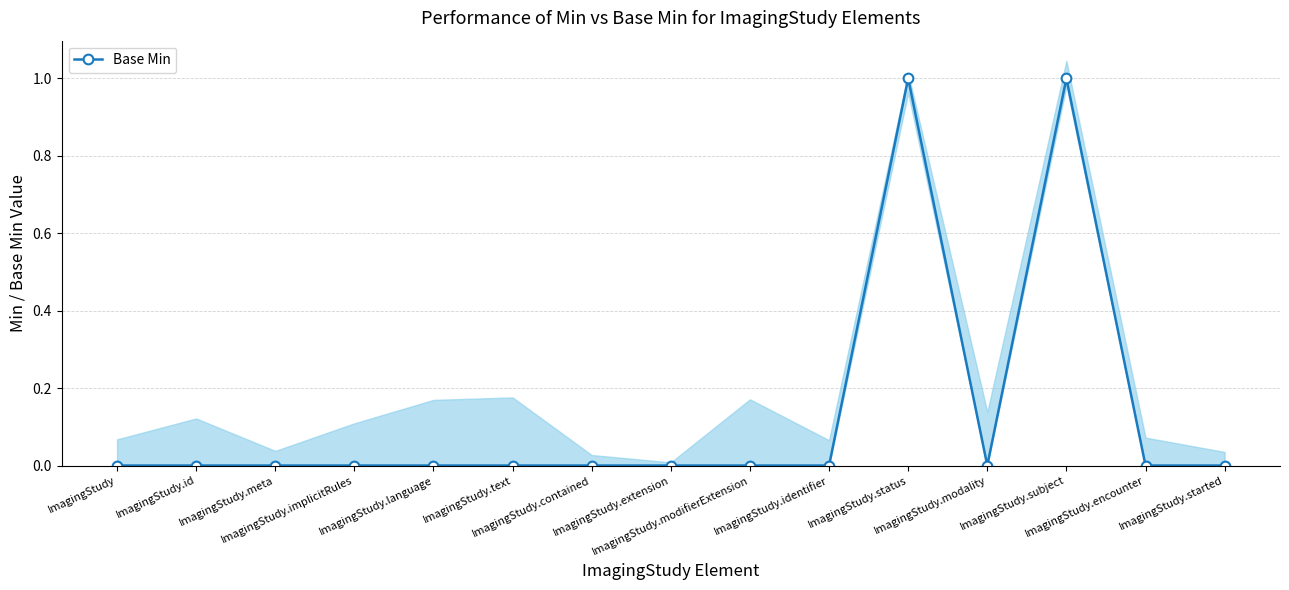

What position from the right is ImagingStudy.identifier?

6